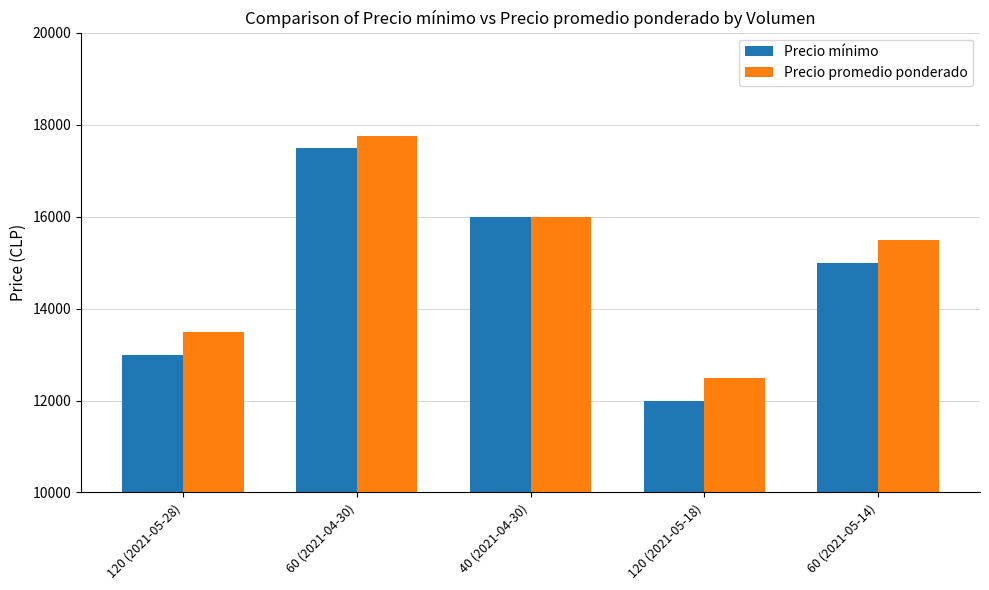

What is the average value of the Precio promedio ponderado series?

15050